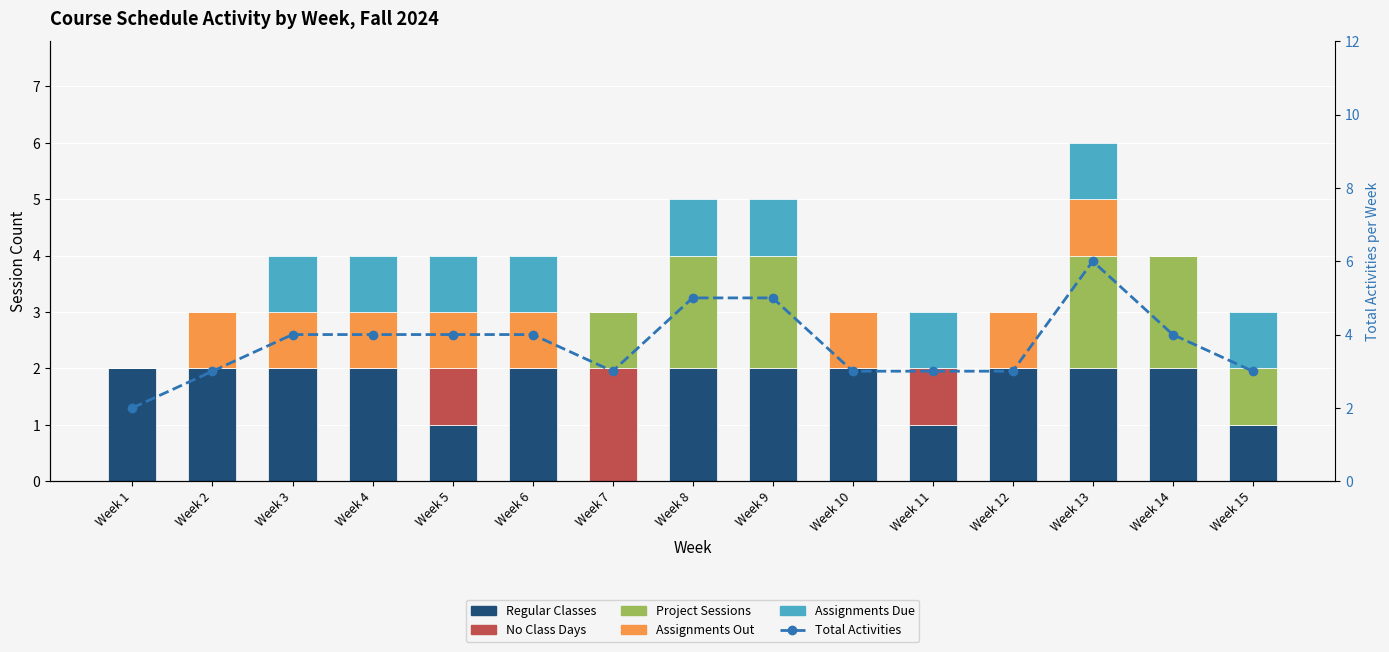

What is the spread (max minus min) of values at Week 1?

2